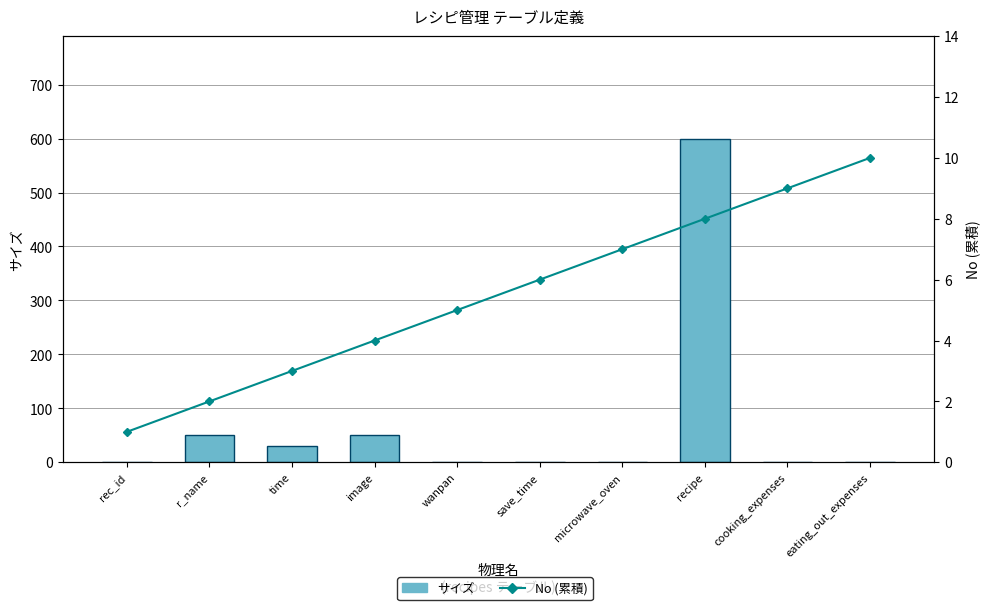

What is the label of the 8th bar from the right?

time